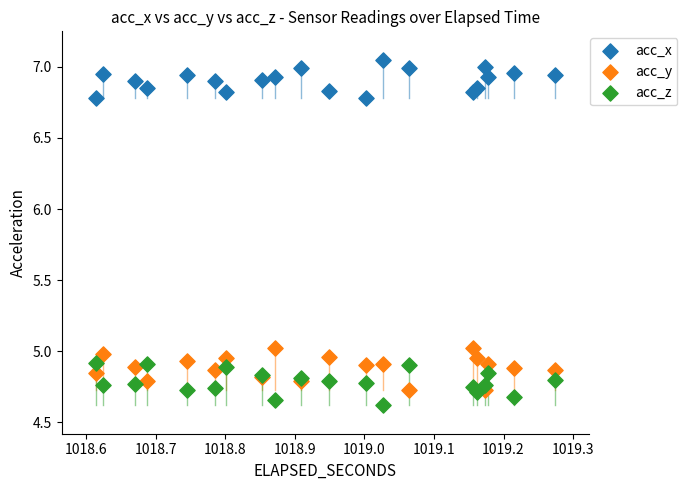

Which series contains the highest Y value?

acc_x